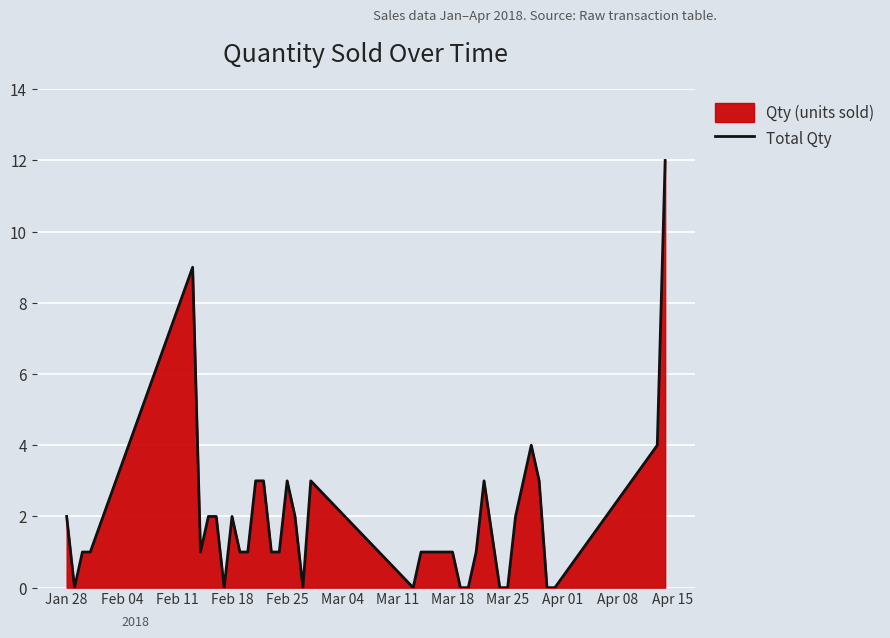

What is the greatest value displayed?

12